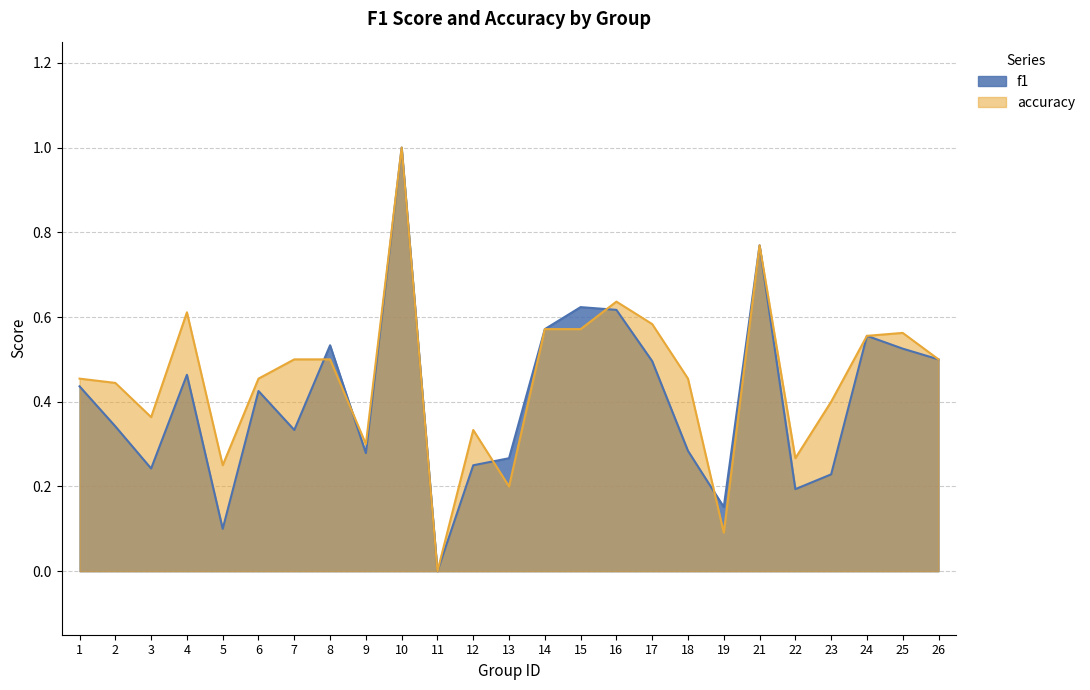

What is the sum of all f1 values?

10.2